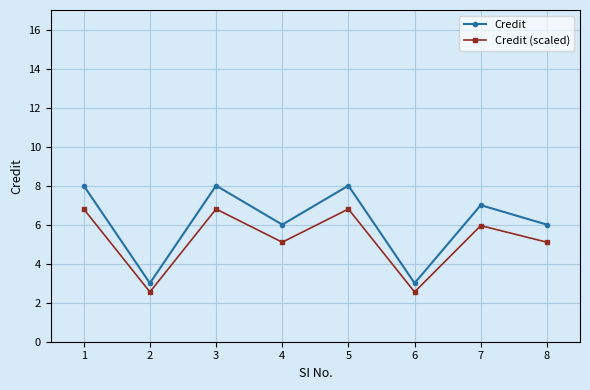

True or false: Credit (scaled) and Credit cross at least once.

False